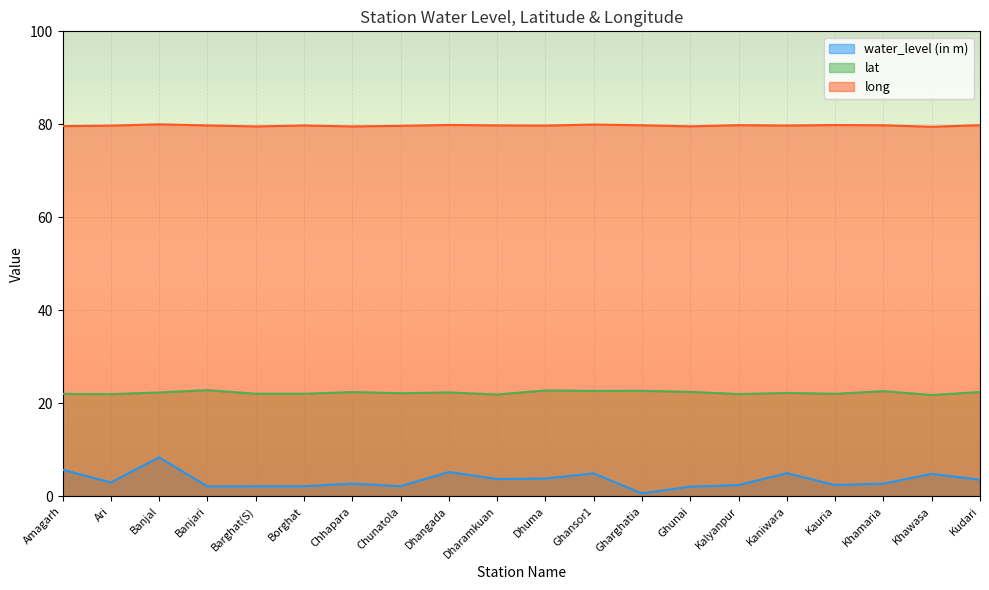

Which category has the highest value in the lat series?

Banjari